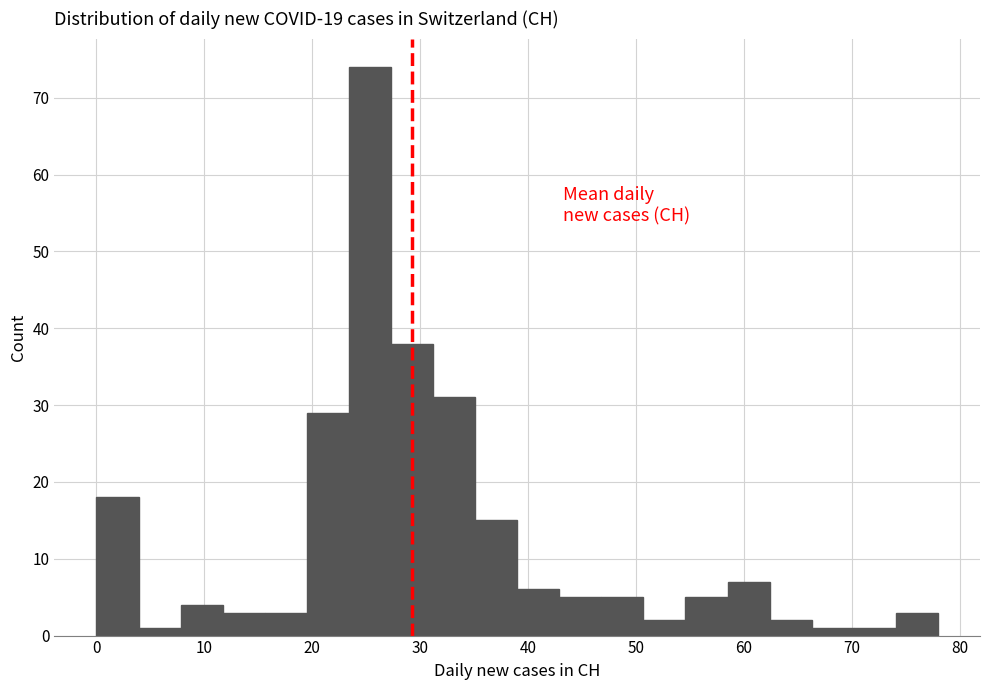

Around what value on the x-axis is the tallest bar? Give the approximate position of its centre, as read against the axis.

25